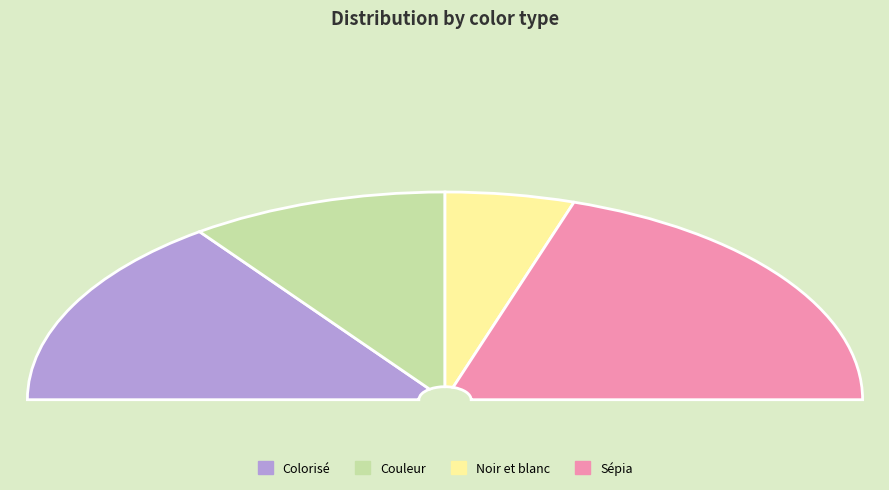

Rank the categories by value from lowest to highest.

Noir et blanc, Couleur, Colorisé, Sépia